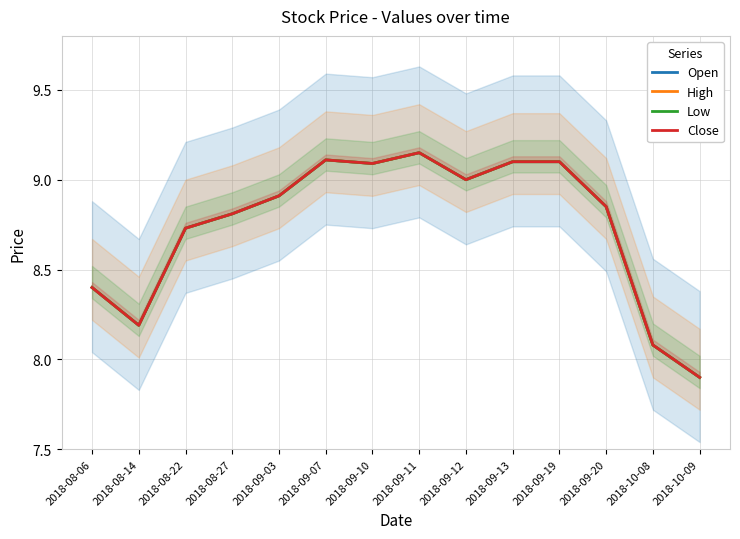

How many data points in Low are less than 8?

1